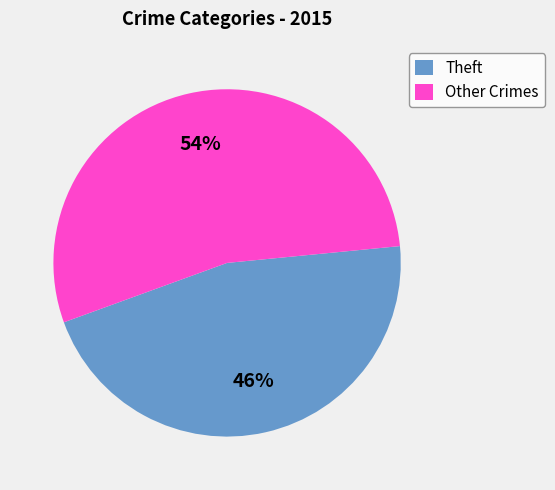

Is it true that Other Crimes is 69% of the pie?

False